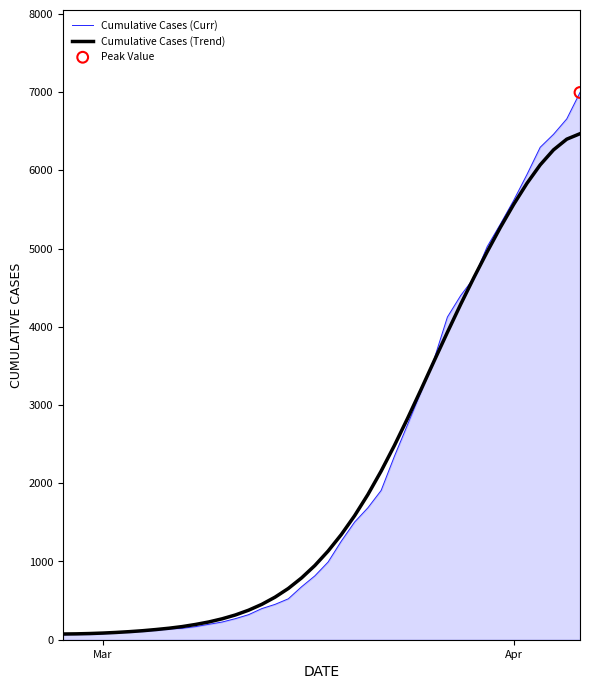

What is the greatest value displayed?

6995